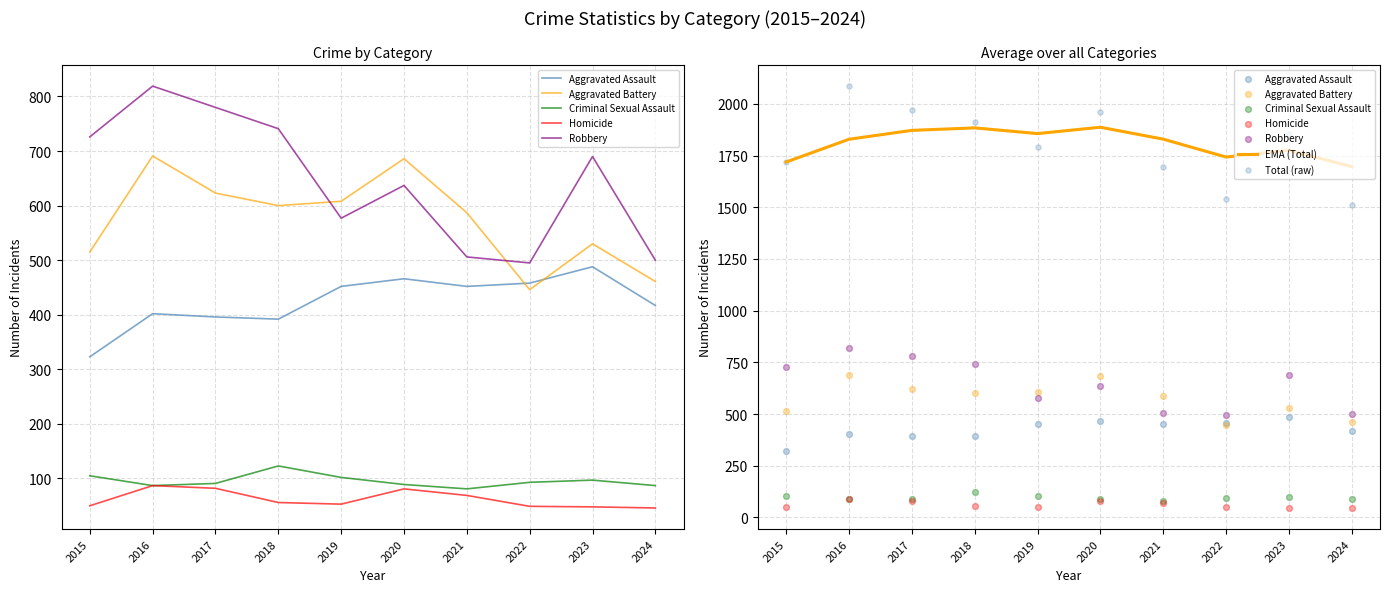

At how many categories does at least one series exceed 1970?

2